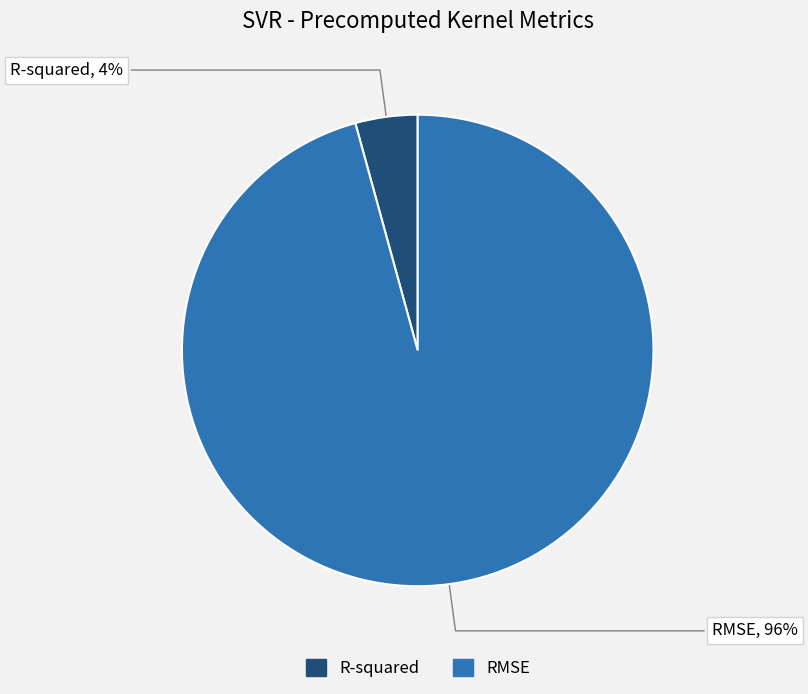

What percentage is the R-squared slice, to the nearest percent?

4%